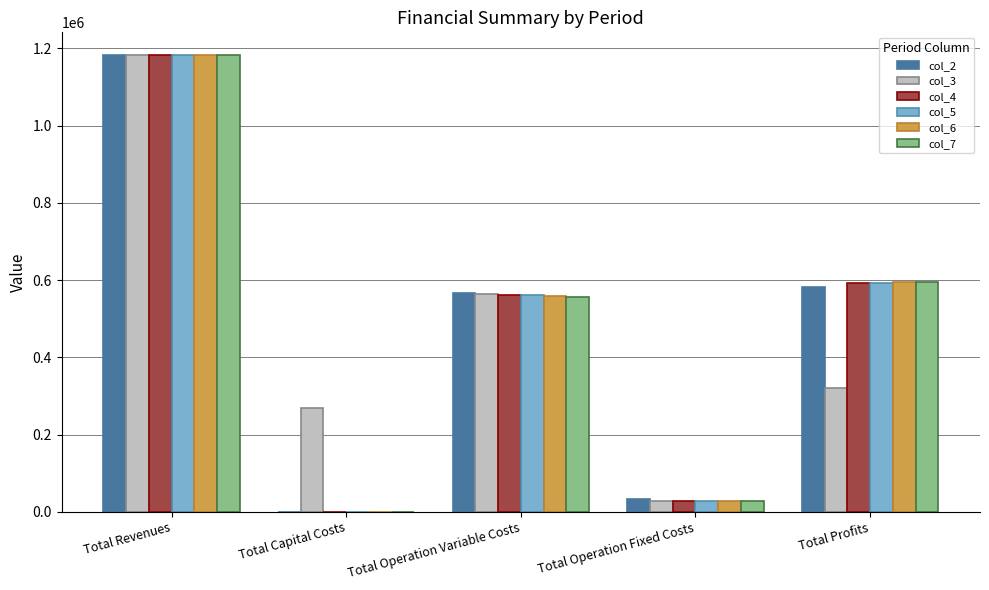

Are the bars grouped side by side (vs. stacked)?

Yes